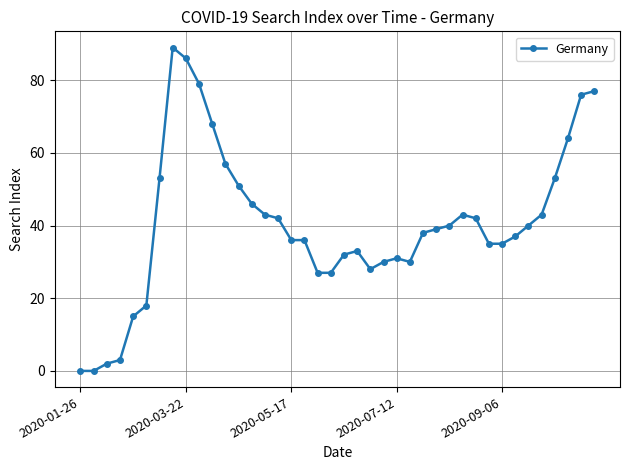

True or false: the data has more than 0 interior local peaks.

True